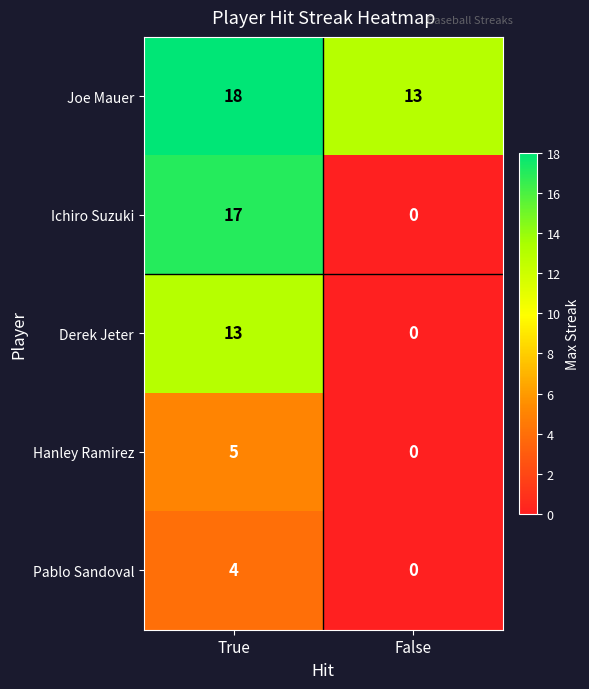

List the series in order of their peak value, lowest first.

Pablo Sandoval, Hanley Ramirez, Derek Jeter, Ichiro Suzuki, Joe Mauer